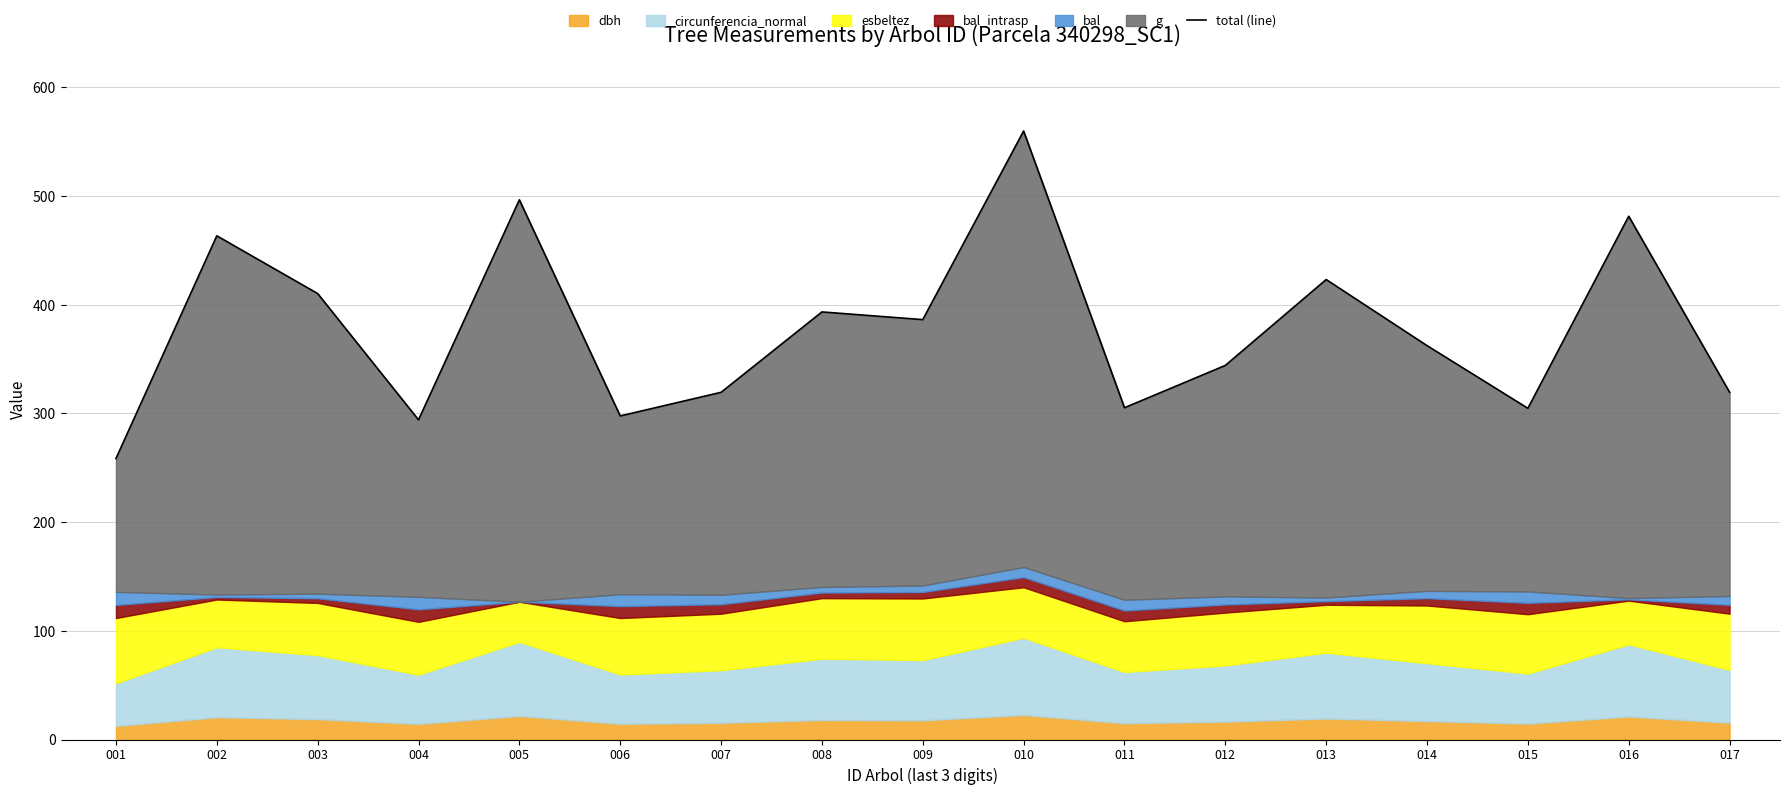

Reading right to left, extract all data points from this chart.

319.5	481.5	304.8	362.4	423.2	344.2	305.3	559.9	386.4	393.4	319.5	297.7	496.6	294.1	410.3	463.5	258.6